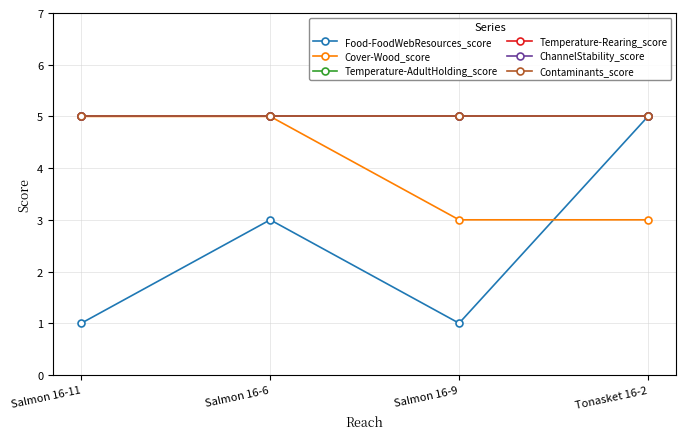

Reading right to left, list all the values displayed in this chart.

Food-FoodWebResources_score: Tonasket 16-2=5	Salmon 16-9=1	Salmon 16-6=3	Salmon 16-11=1
Cover-Wood_score: Tonasket 16-2=3	Salmon 16-9=3	Salmon 16-6=5	Salmon 16-11=5
Temperature-AdultHolding_score: Tonasket 16-2=5	Salmon 16-9=5	Salmon 16-6=5	Salmon 16-11=5
Temperature-Rearing_score: Tonasket 16-2=5	Salmon 16-9=5	Salmon 16-6=5	Salmon 16-11=5
ChannelStability_score: Tonasket 16-2=5	Salmon 16-9=5	Salmon 16-6=5	Salmon 16-11=5
Contaminants_score: Tonasket 16-2=5	Salmon 16-9=5	Salmon 16-6=5	Salmon 16-11=5